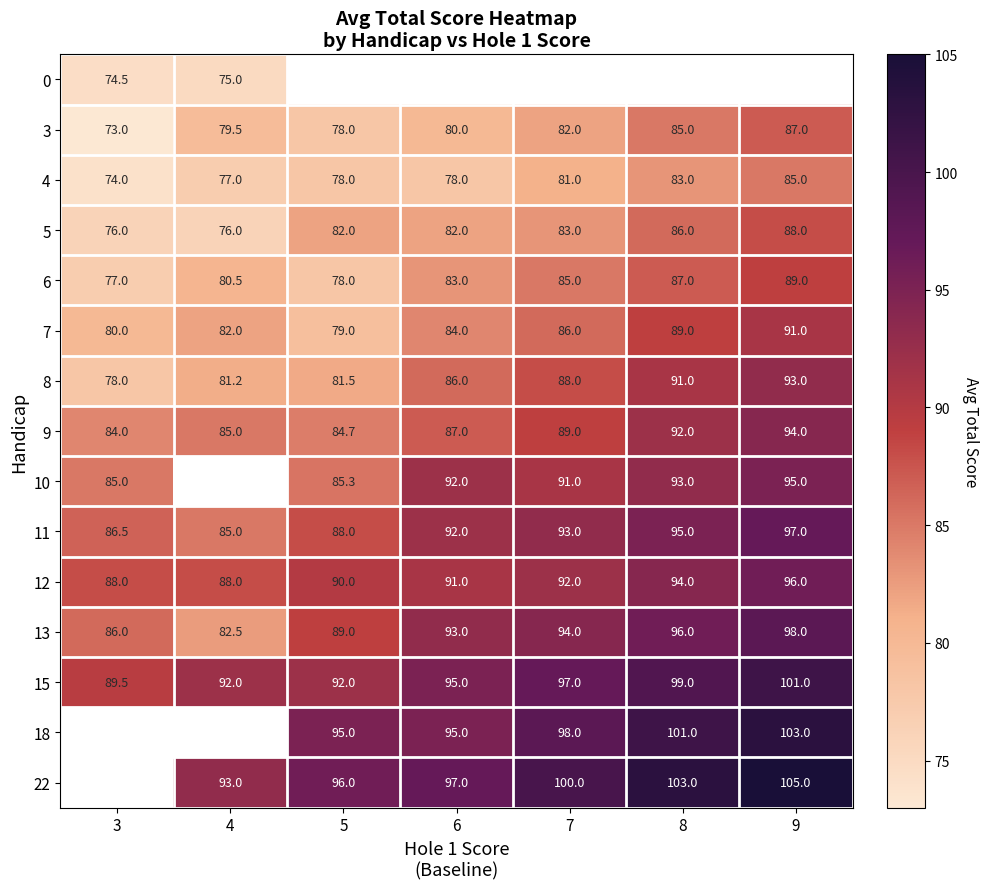

How many distinct data groups are displayed?

15